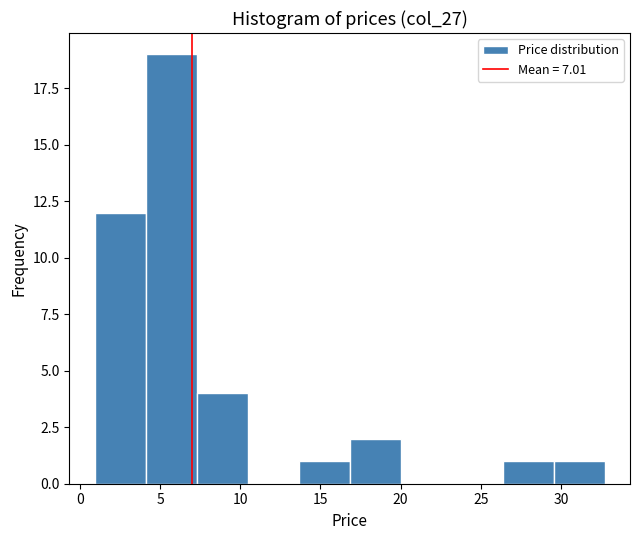

Reading left to right, transcribe this chart: for each bar, give the range it covers on the x-axis and its height. Neither the bar edges nor the heights are printed on the chart, so give them approximately, as read against the axes.

1.0 to 4.0: 12
4.0 to 7.5: 19
7.5 to 10.5: 4
10.5 to 13.5: 0
13.5 to 17.0: 1
17.0 to 20.0: 2
20.0 to 23.0: 0
23.0 to 26.5: 0
26.5 to 29.5: 1
29.5 to 32.5: 1